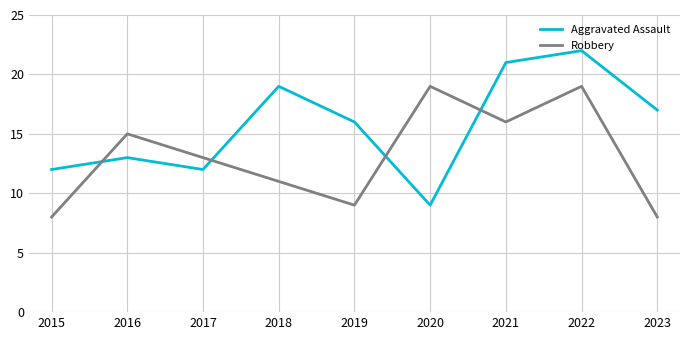

How many interior local peaks does the Aggravated Assault series have?

3